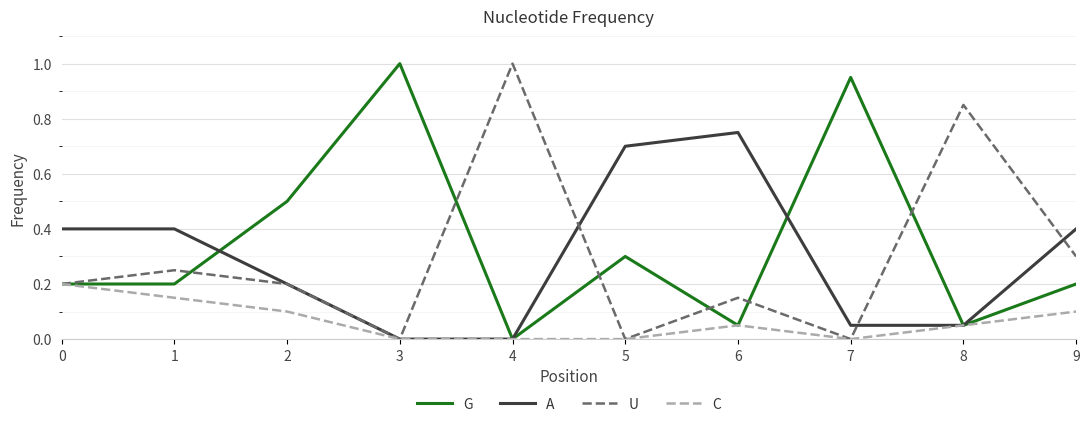

Which category has the highest value in the G series?

3